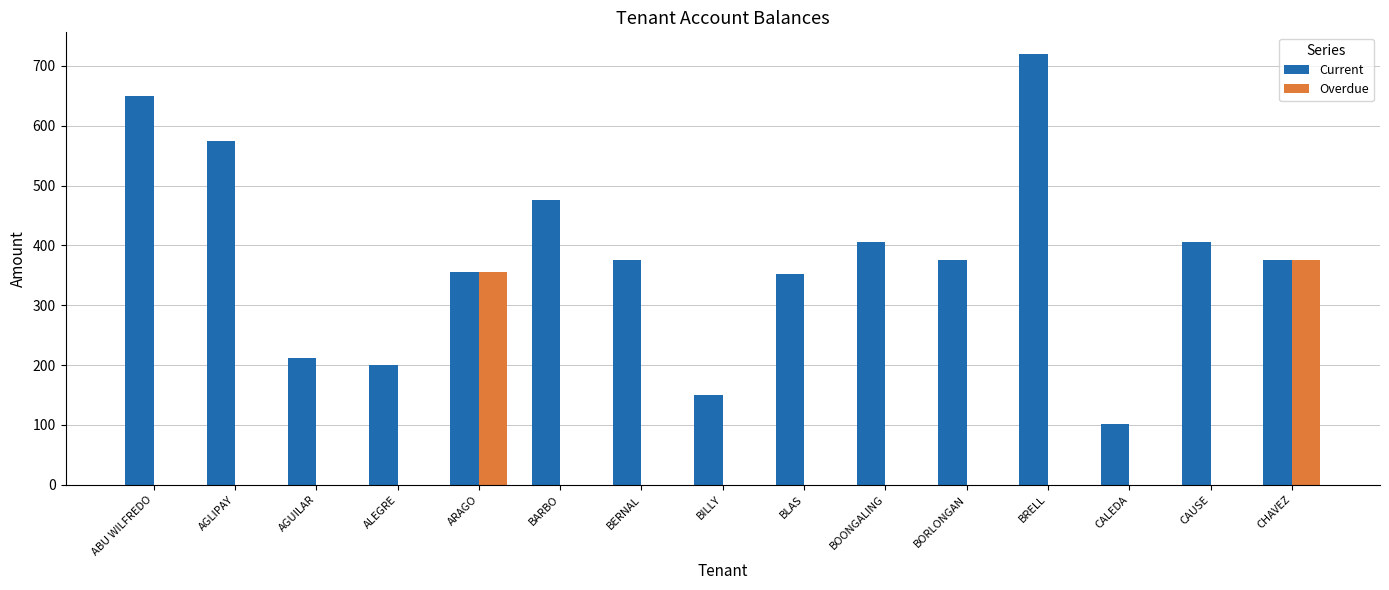

The value of Current at BOONGALING is 715.6. True or false?

False